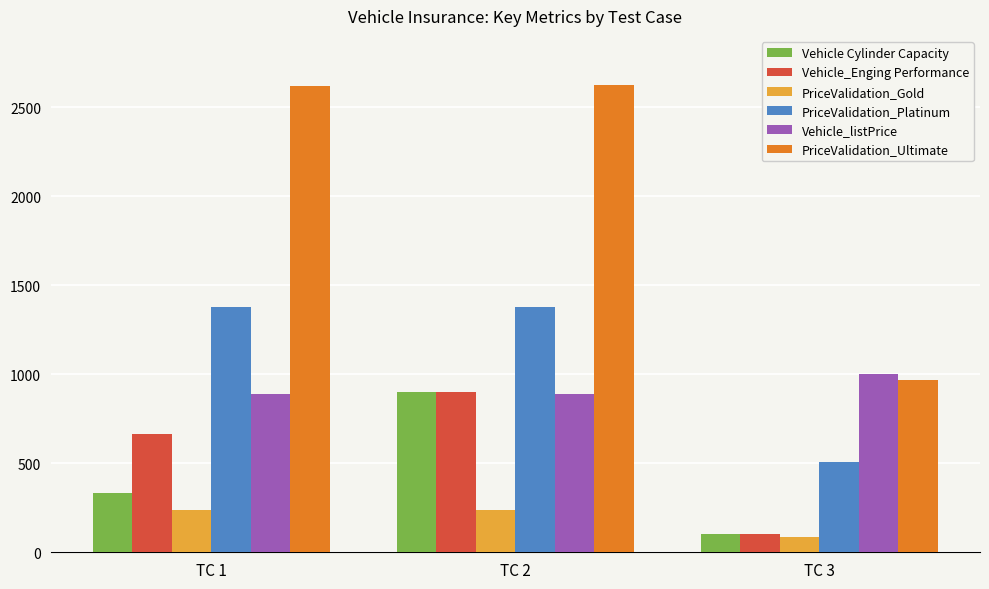

What is the difference between the maximum and minimum values in the Vehicle_listPrice series?

112